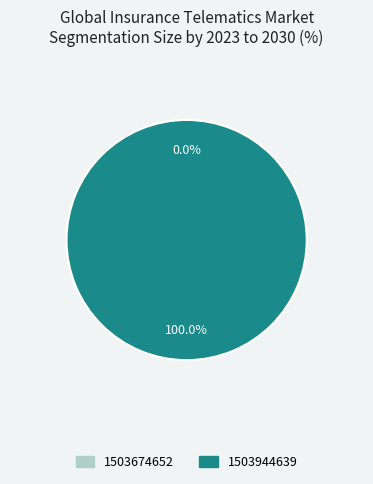

Which category has the biggest portion of the pie?

1503944639